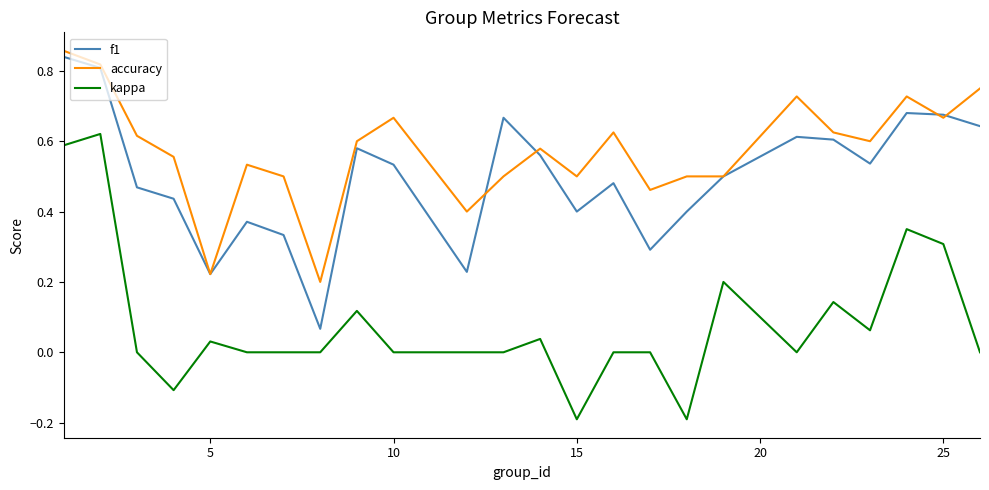

What is the sum of all f1 values?

11.9